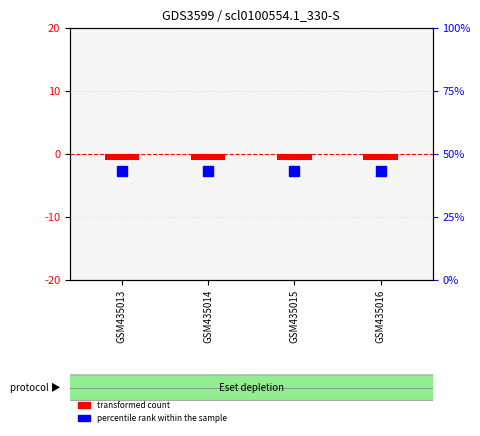

What is the difference between the highest and lowest values at GSM435014?

44